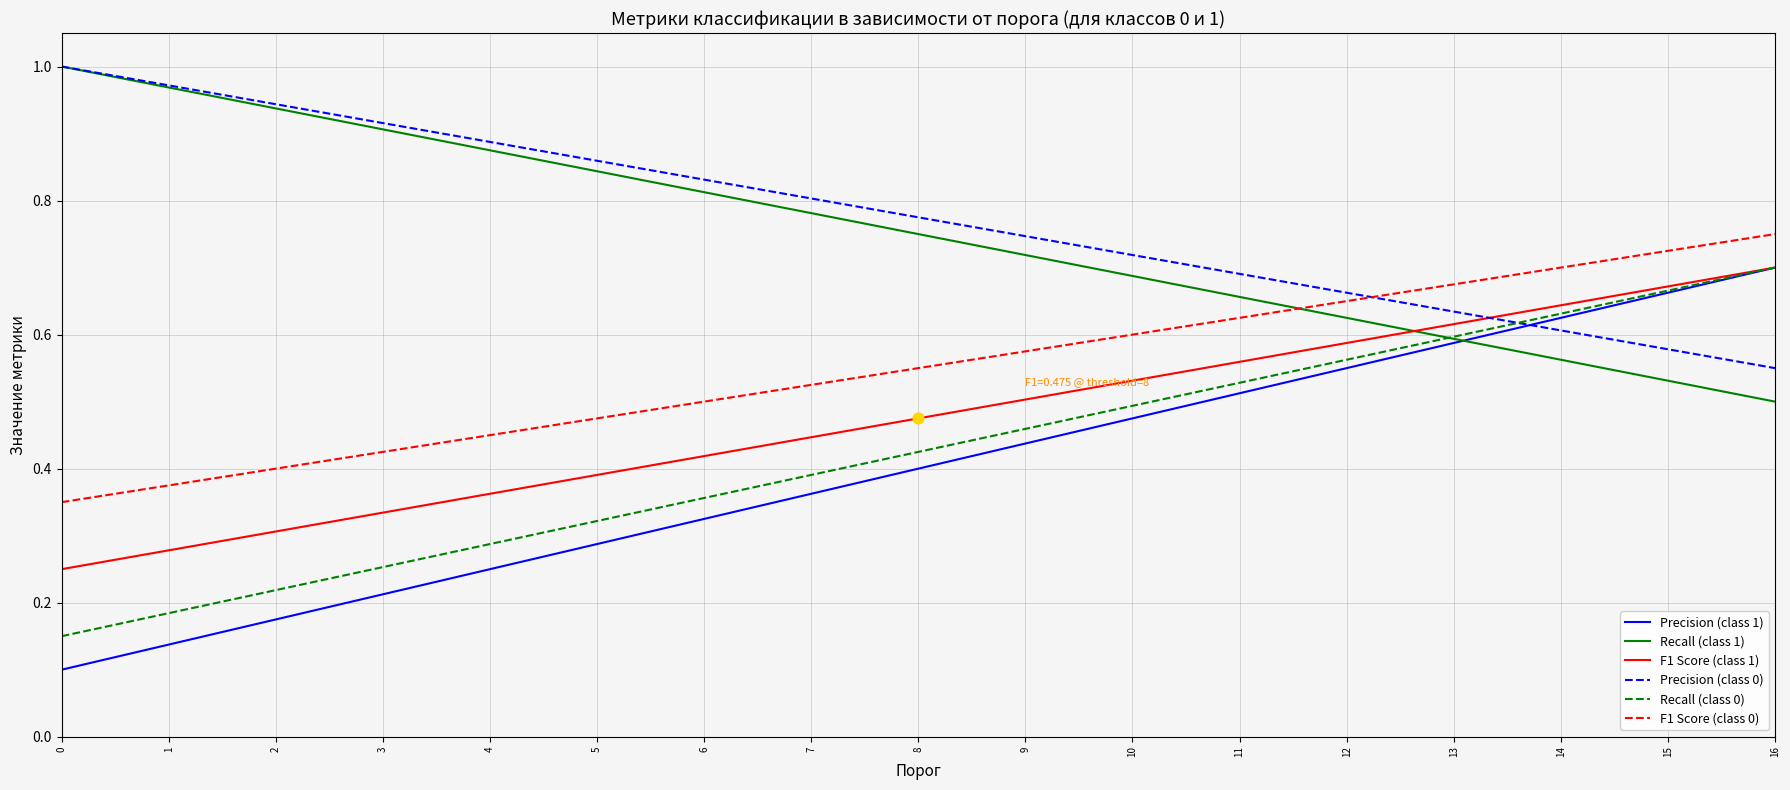

Between which two adjacent categories do Precision (class 0) and Recall (class 0) first intersect?

13 and 14